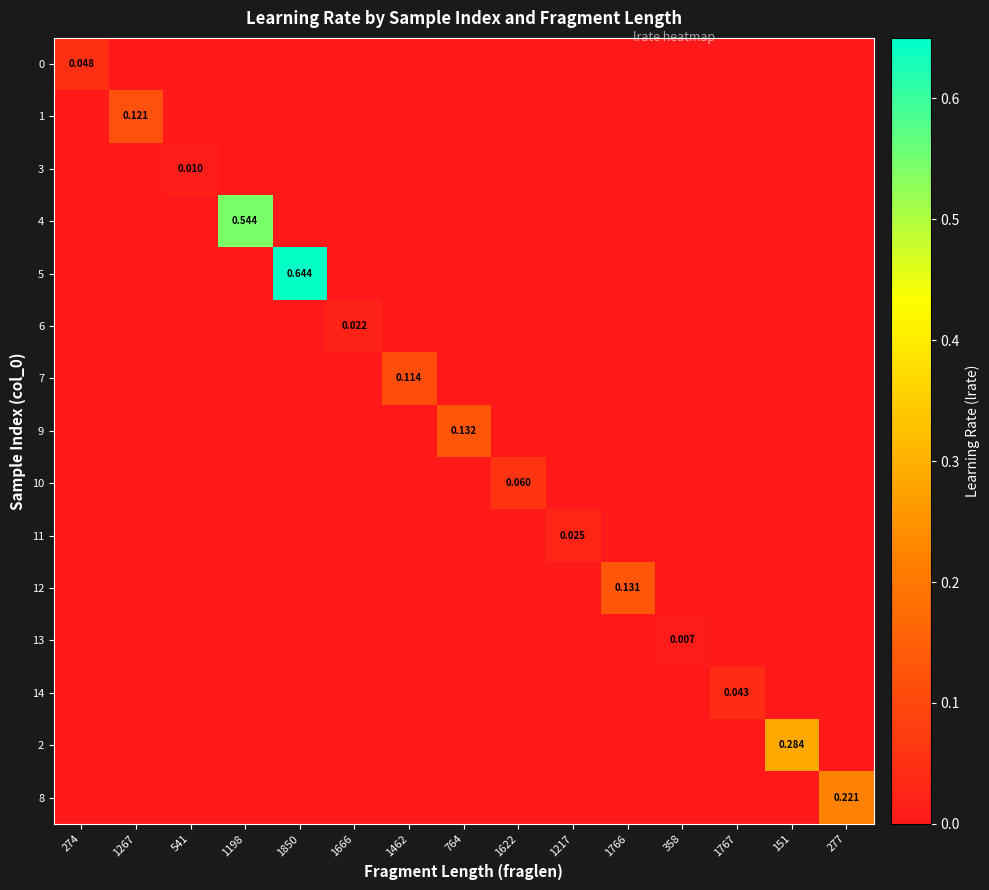

At how many categories does at least one series exceed 0?

15